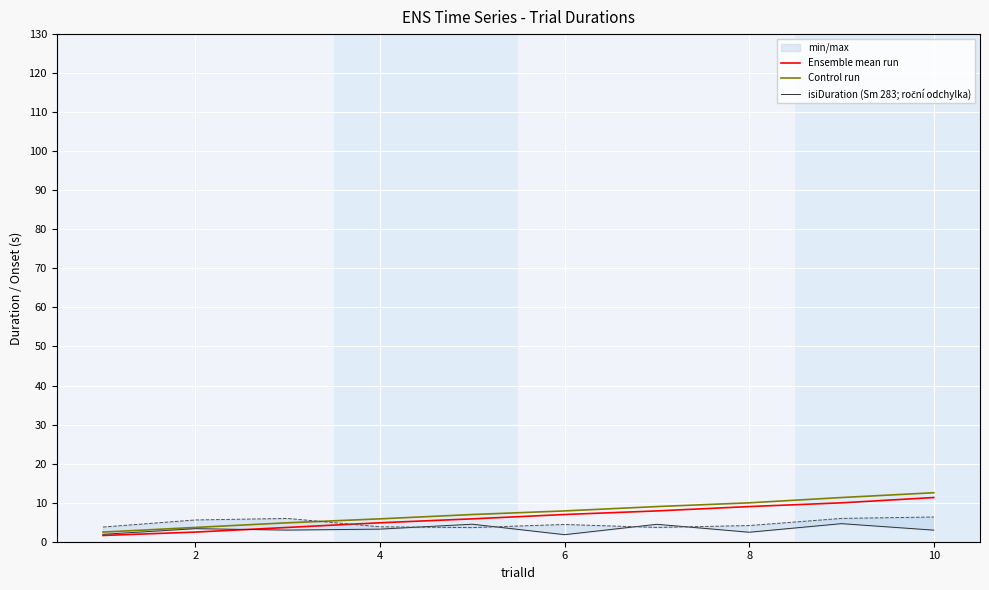

Is the value of isiDuration (Sm 283; roční odchylka) at 8 greater than the value of Control run at 10?

No